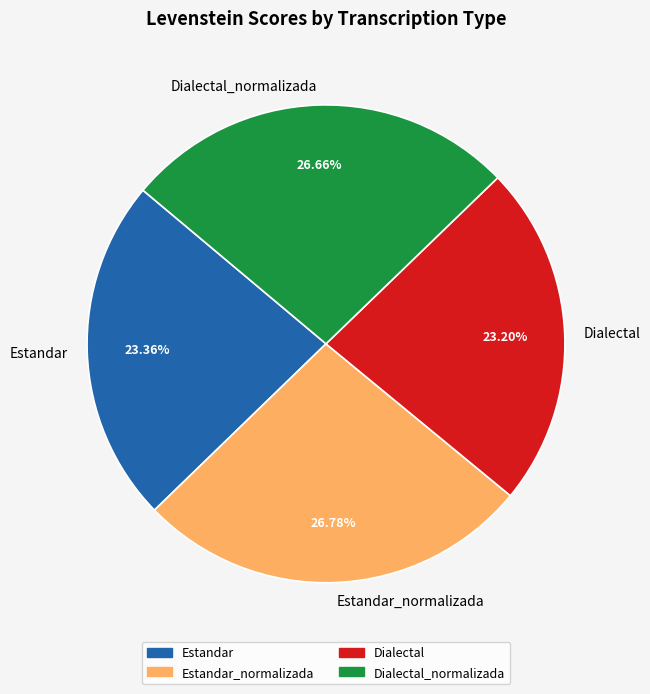

True or false: Estandar accounts for 23% of the total.

True